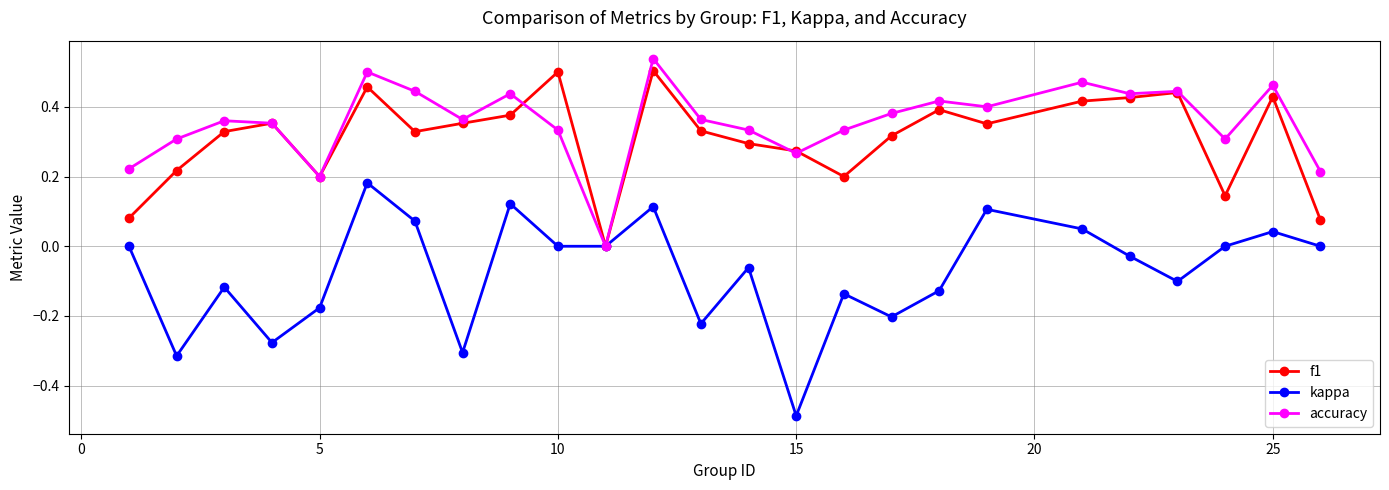

How many interior local peaks does the kappa series have?

8